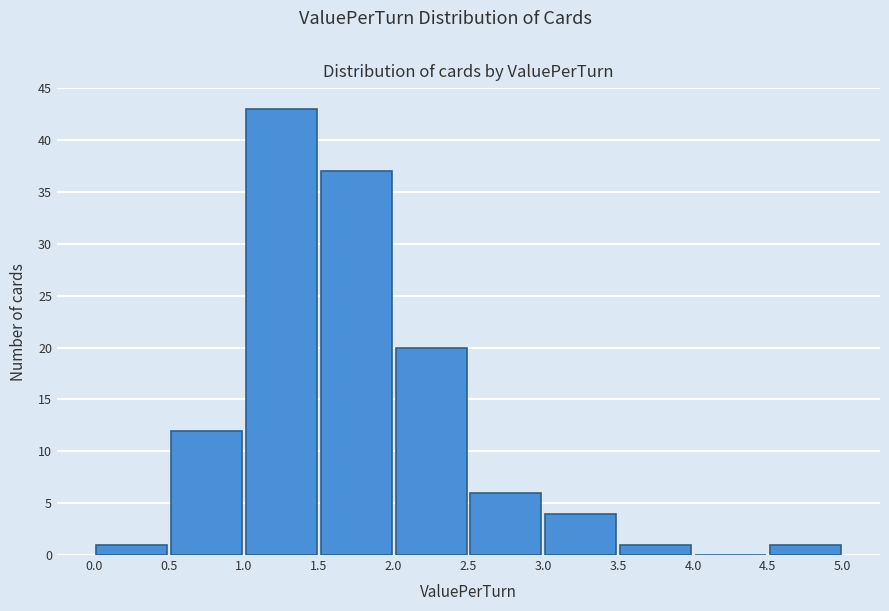

What is the height of the bar covering 0.0 to 0.5 on the x-axis? The values are not printed on the chart, so give them approximately, as read against the axis.

1